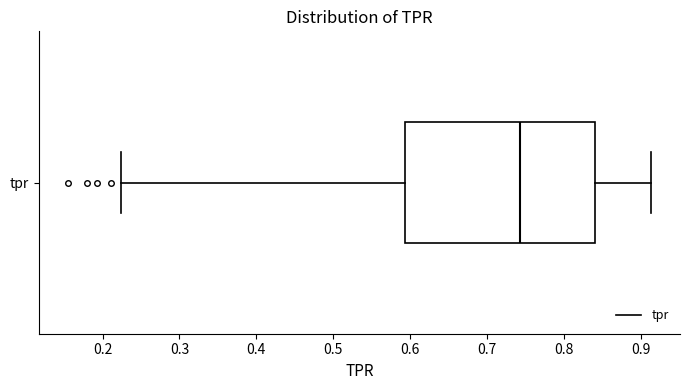

Read this box plot against the x-axis: the position of the median line, the range covered by the box, and the ends of both whiskers. The values are not printed on the chart, so give them approximately, as read against the axis.

median 0.74, box 0.59 to 0.84, whiskers 0.22 to 0.91